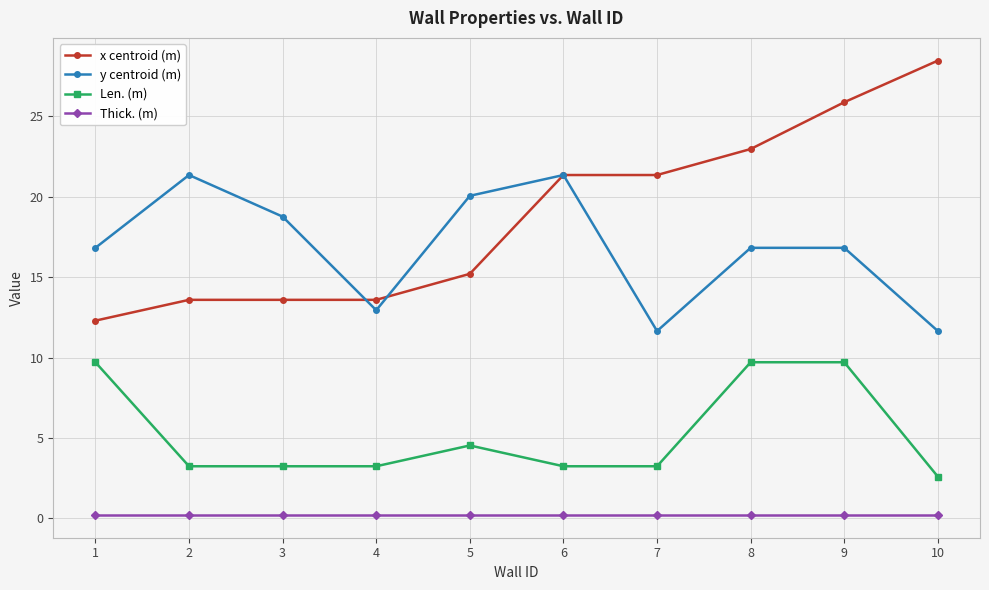

What is the value of the Len. (m) point at the 7th from the left?

3.2